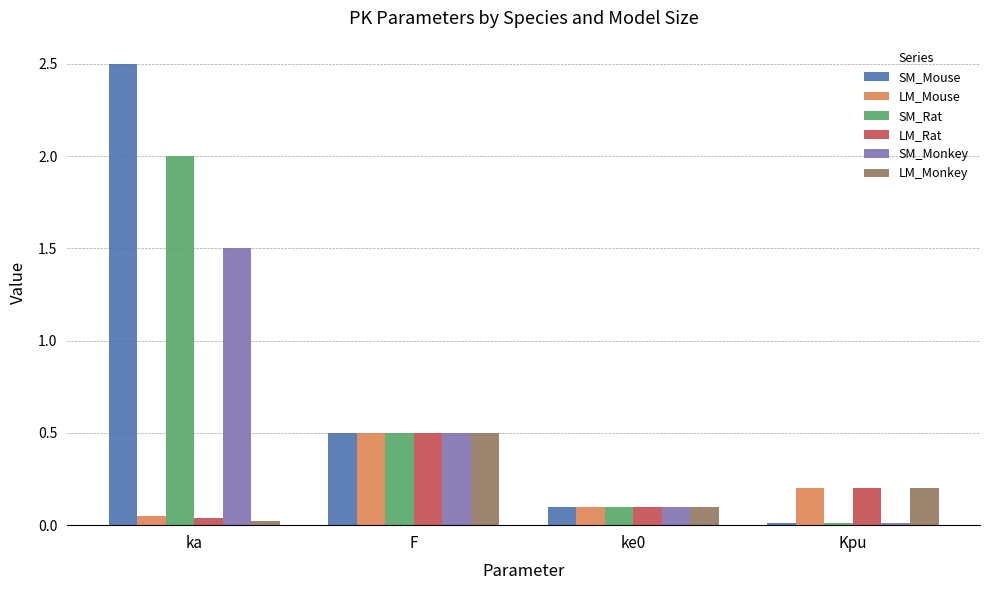

Which series has the widest spread of values?

SM_Mouse